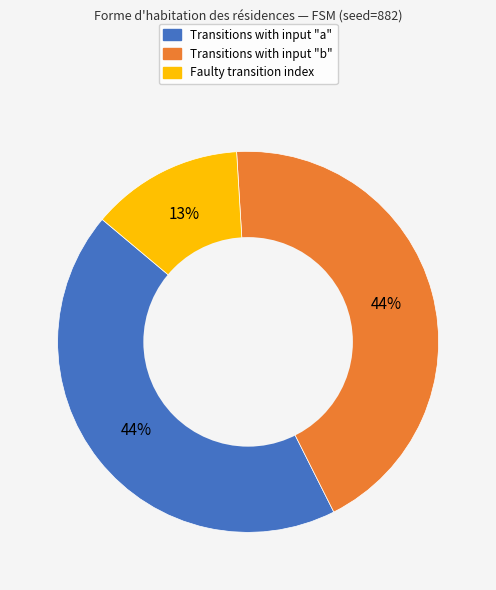

Count the number of slices in the pie.

3